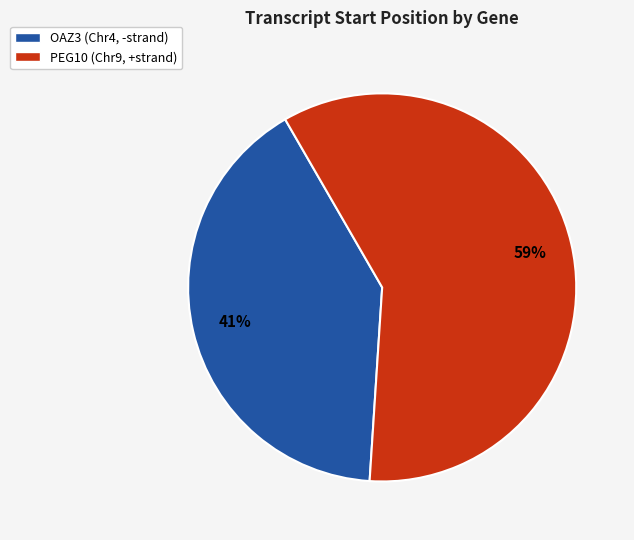

How many slices are in this pie chart?

2